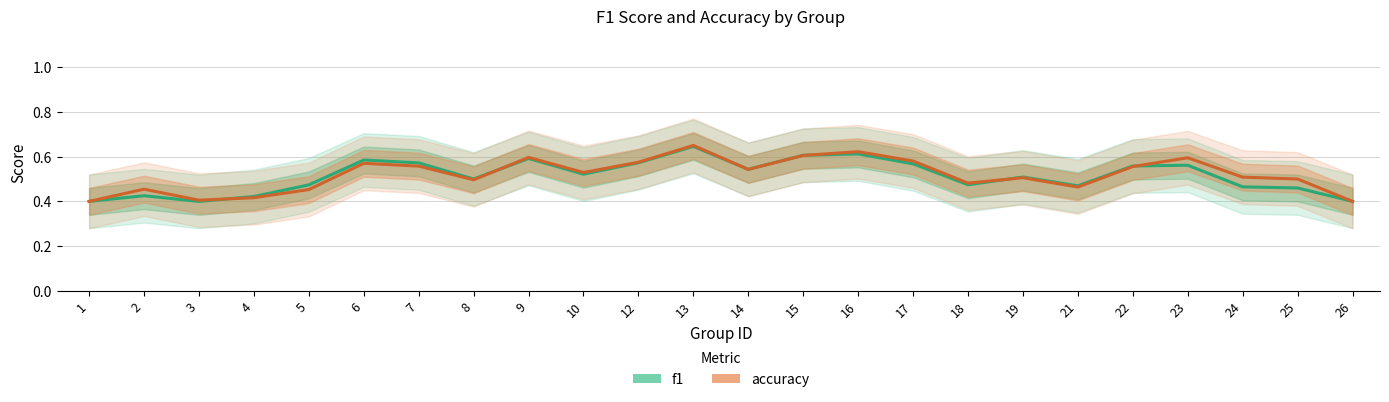

At how many categories does at least one series exceed 0?

24